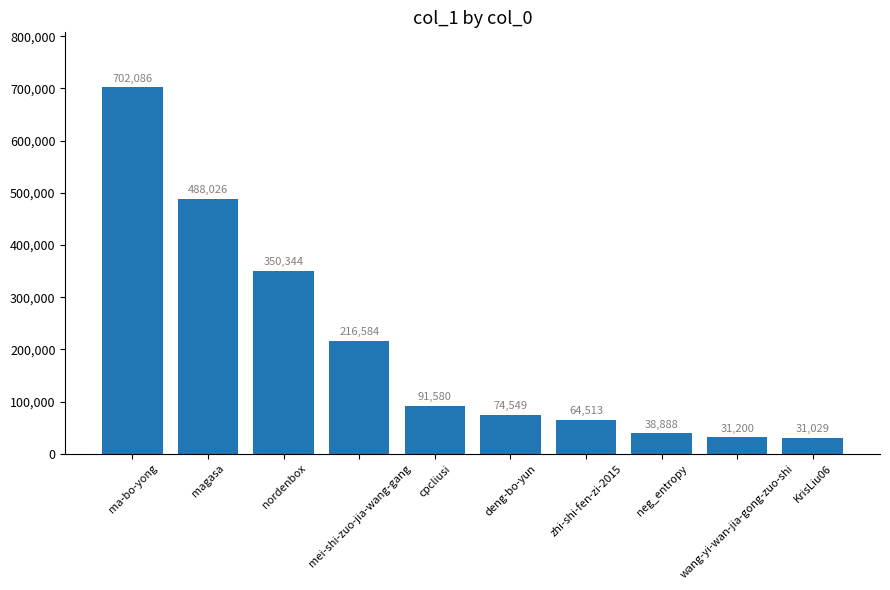

What is the change in value from wang-yi-wan-jia-gong-zuo-shi to KrisLiu06?

-171